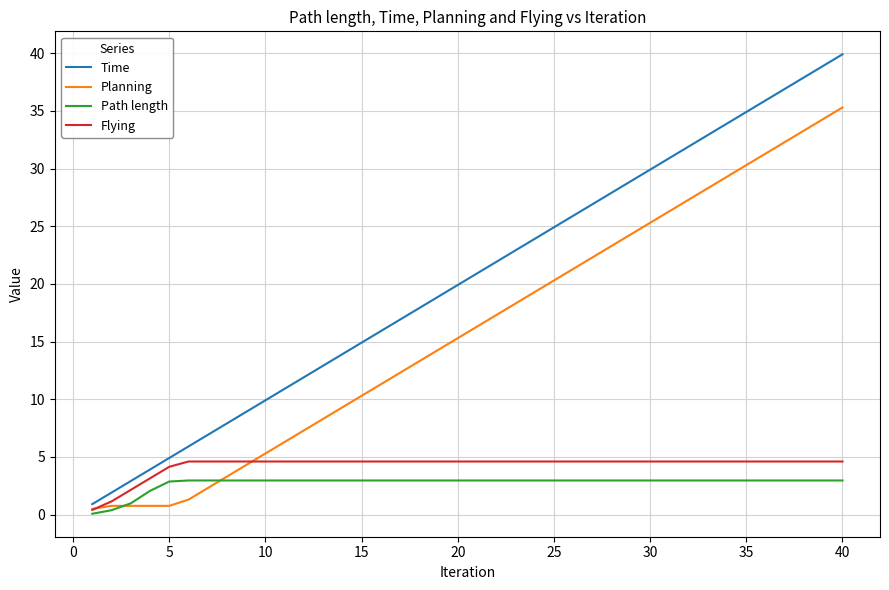

List the series in order of their peak value, highest first.

Time, Planning, Flying, Path length